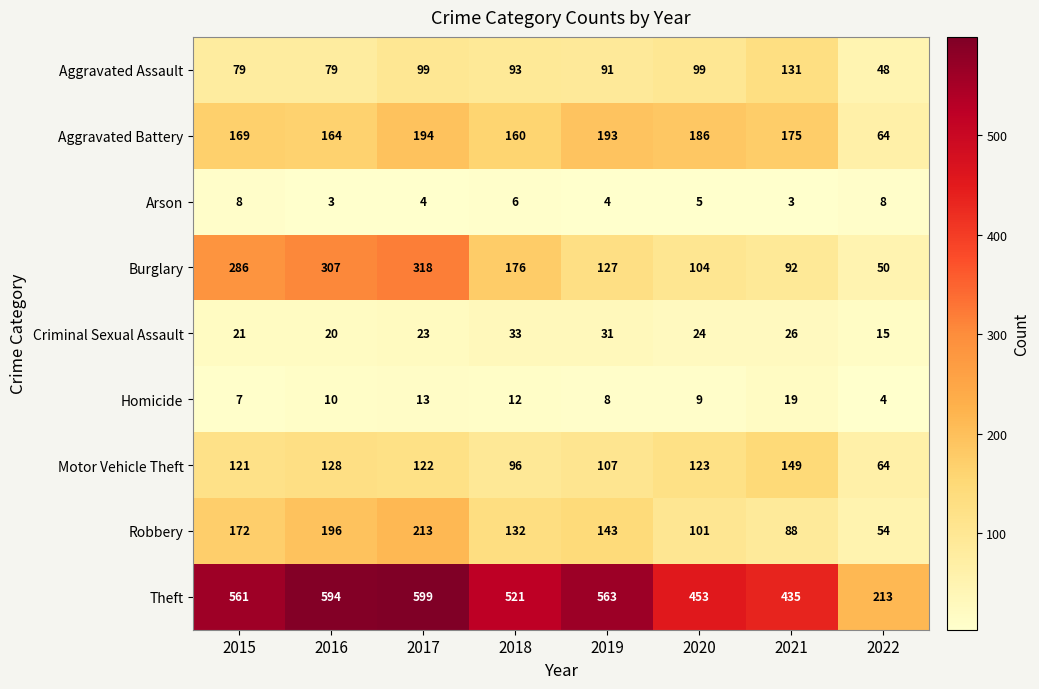

What is the difference between the second highest and minimum values in the Aggravated Assault series?

51